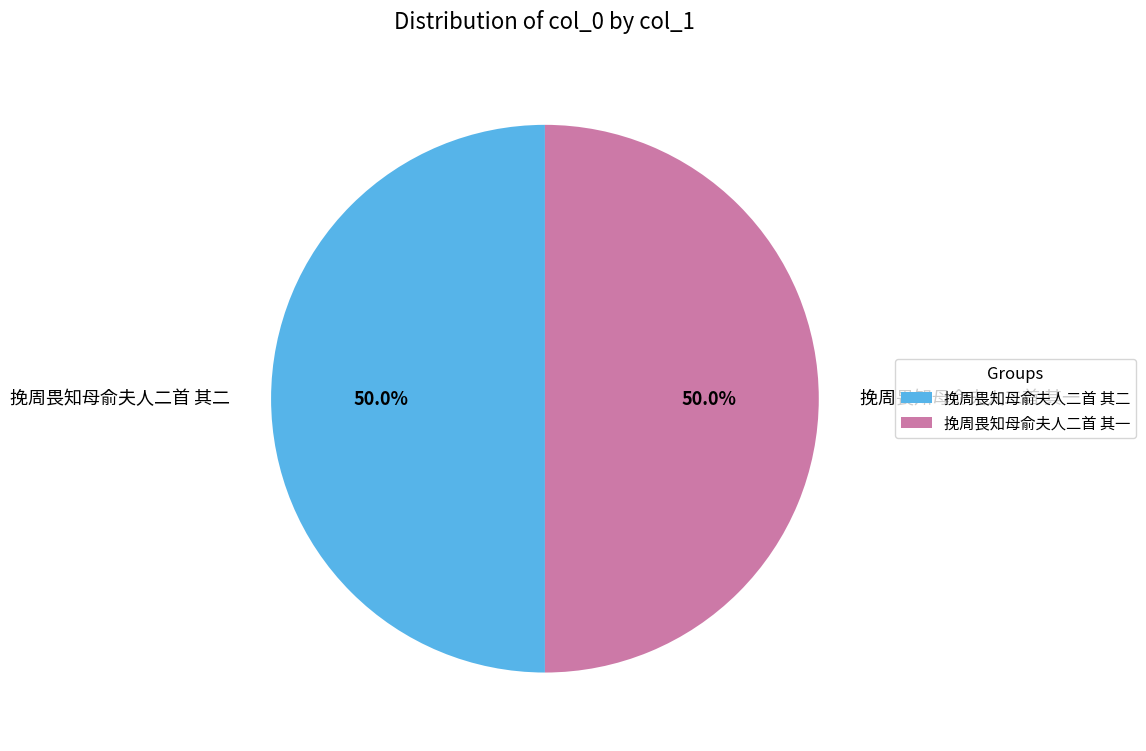

To the nearest percent, what percentage of the pie is 挽周畏知母俞夫人二首 其二?

50%